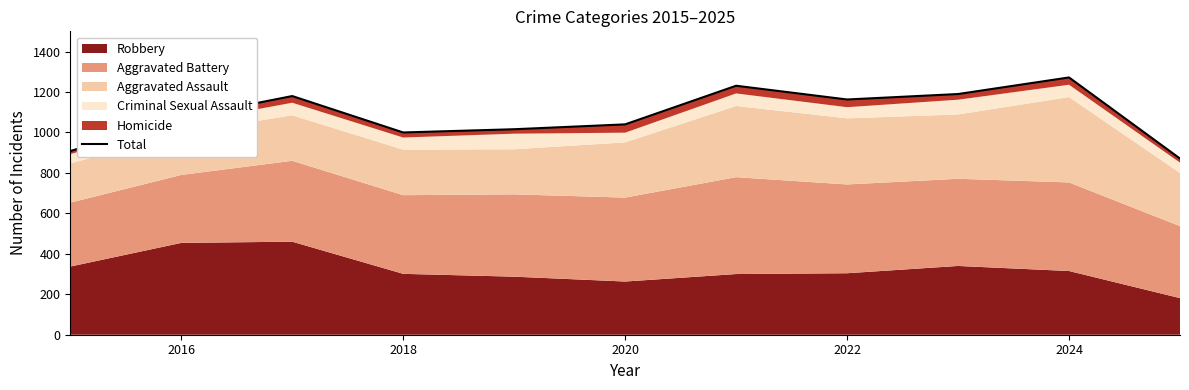

True or false: the data shows 1272 at 2024.

True